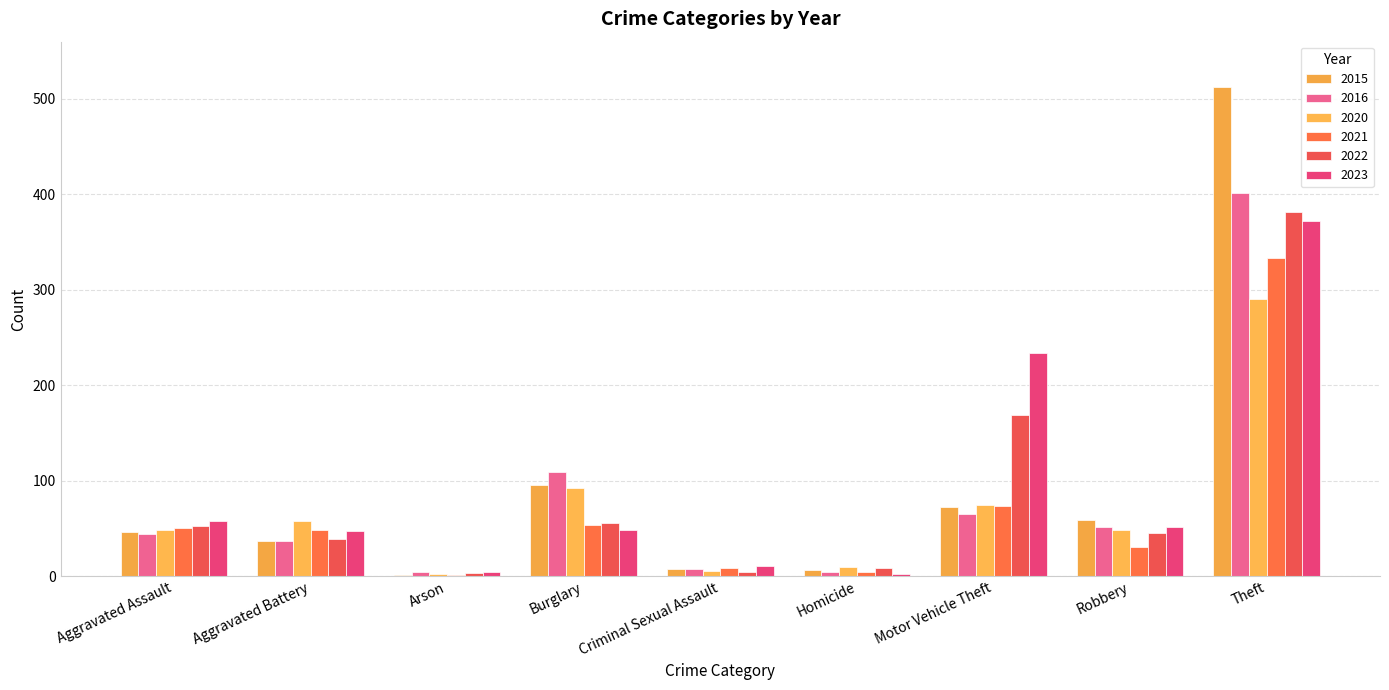

True or false: 2016 has a value of 21 at Aggravated Assault.

False